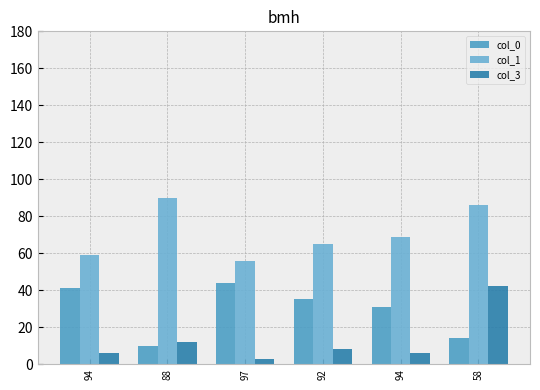

Reading left to right, extract all data points from this chart.

col_0: 94=41	88=10	97=44	92=35	94=31	58=14
col_1: 94=59	88=90	97=56	92=65	94=69	58=86
col_3: 94=6	88=12	97=3	92=8	94=6	58=42